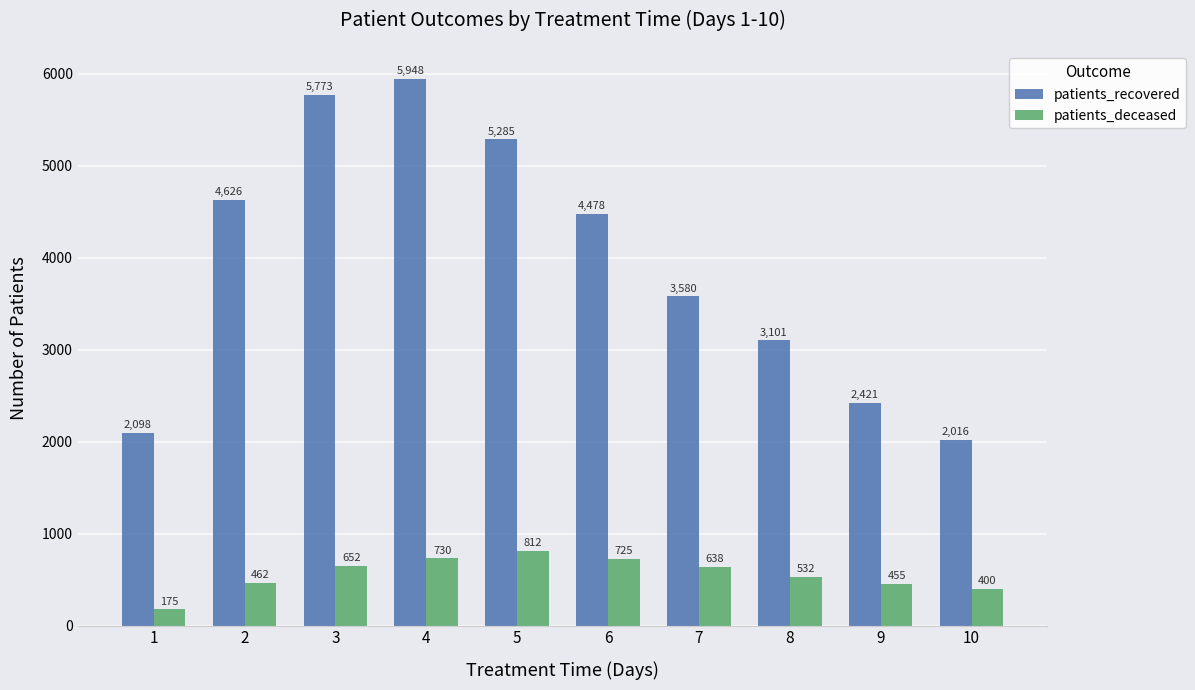

Is the value of patients_recovered at 7 greater than the value of patients_deceased at 9?

Yes